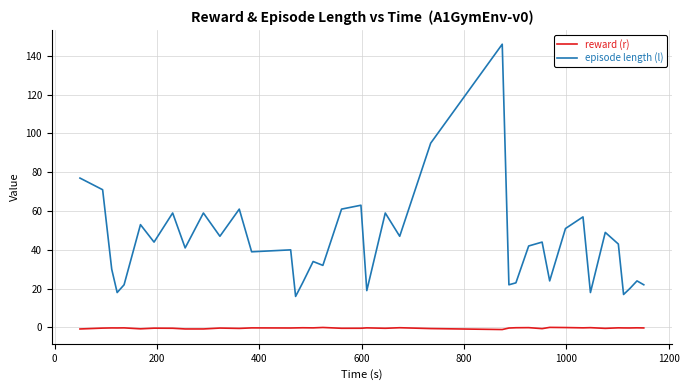

Rank the series by their maximum value, from lowest to highest.

reward (r), episode length (l)